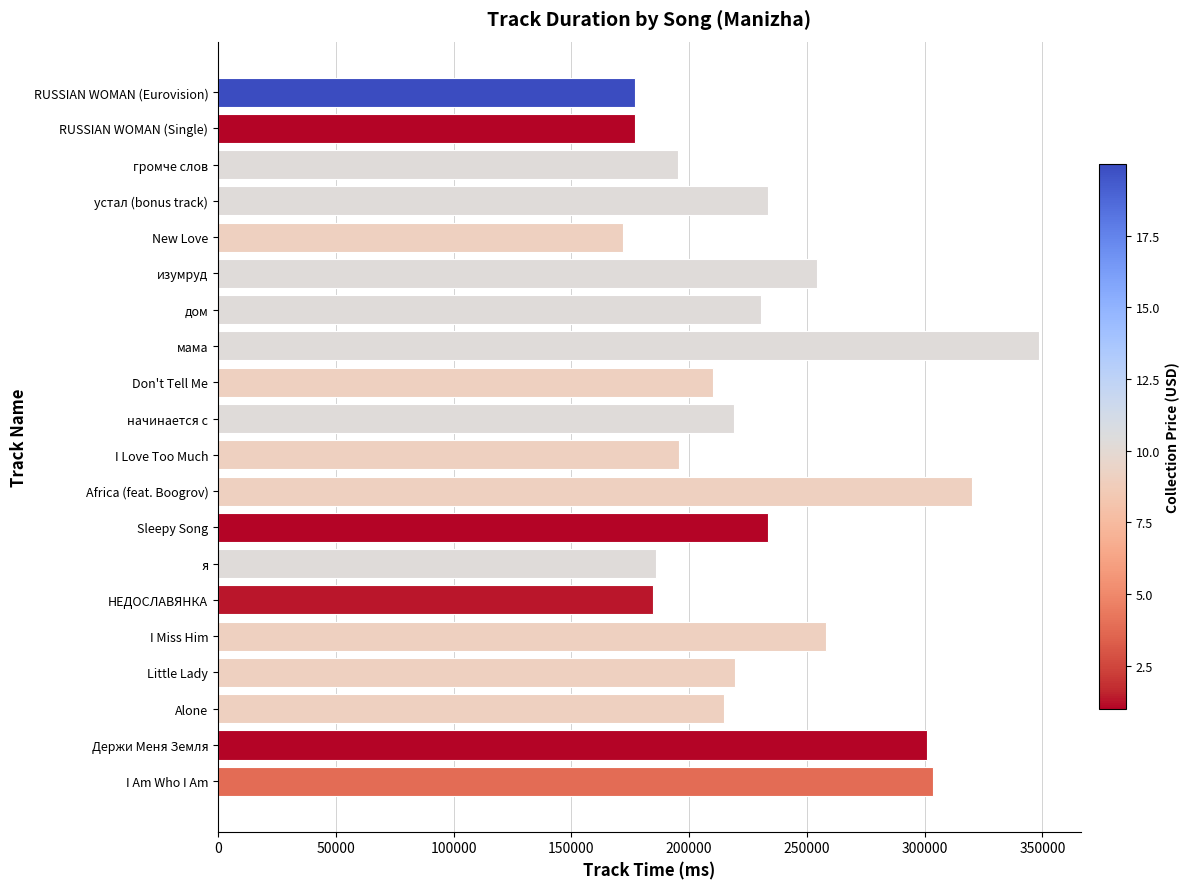

Which label corresponds to the largest value in the chart?

мама